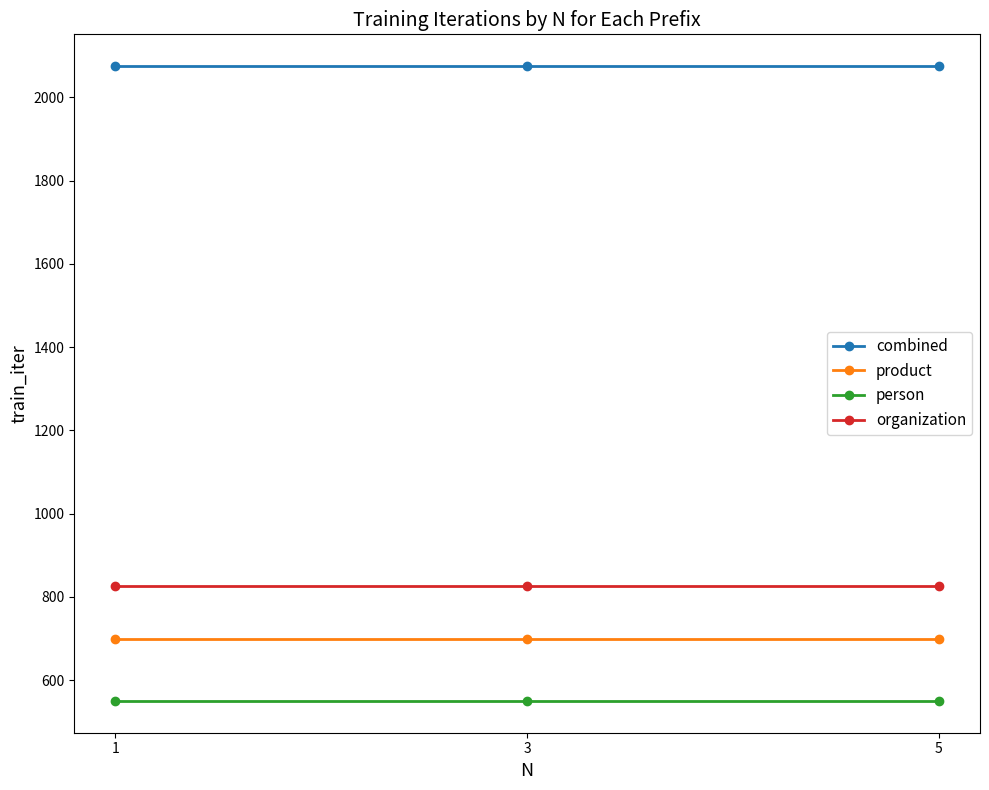

True or false: combined has a value of 2075 at 1.

True